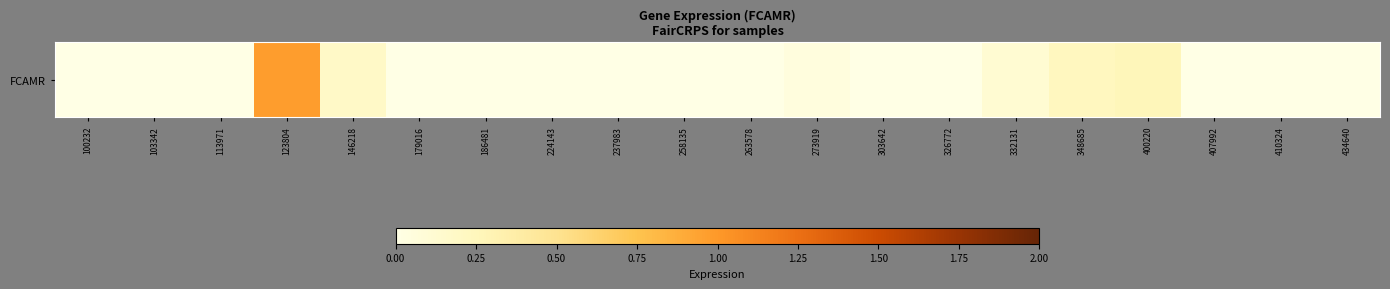

Where is the data nearest to the value 0?

100232